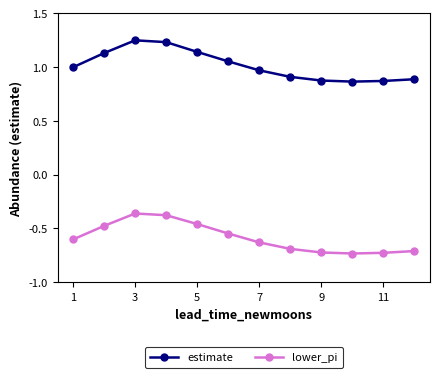

Rank the series by their average value, from highest to lowest.

estimate, lower_pi